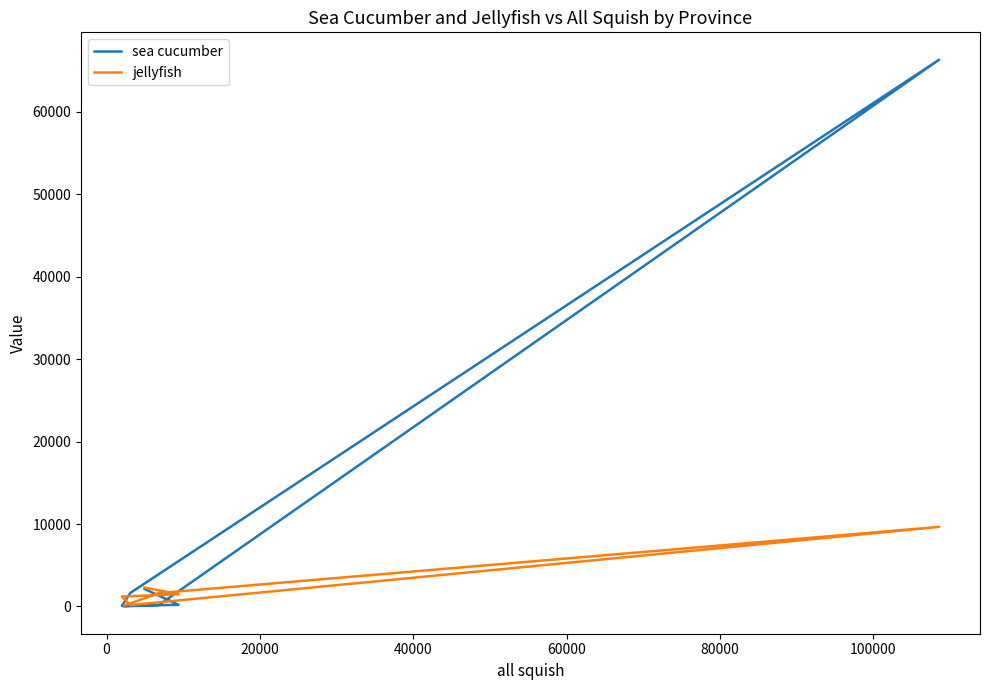

True or false: sea cucumber has a value of 71 at 0.

False